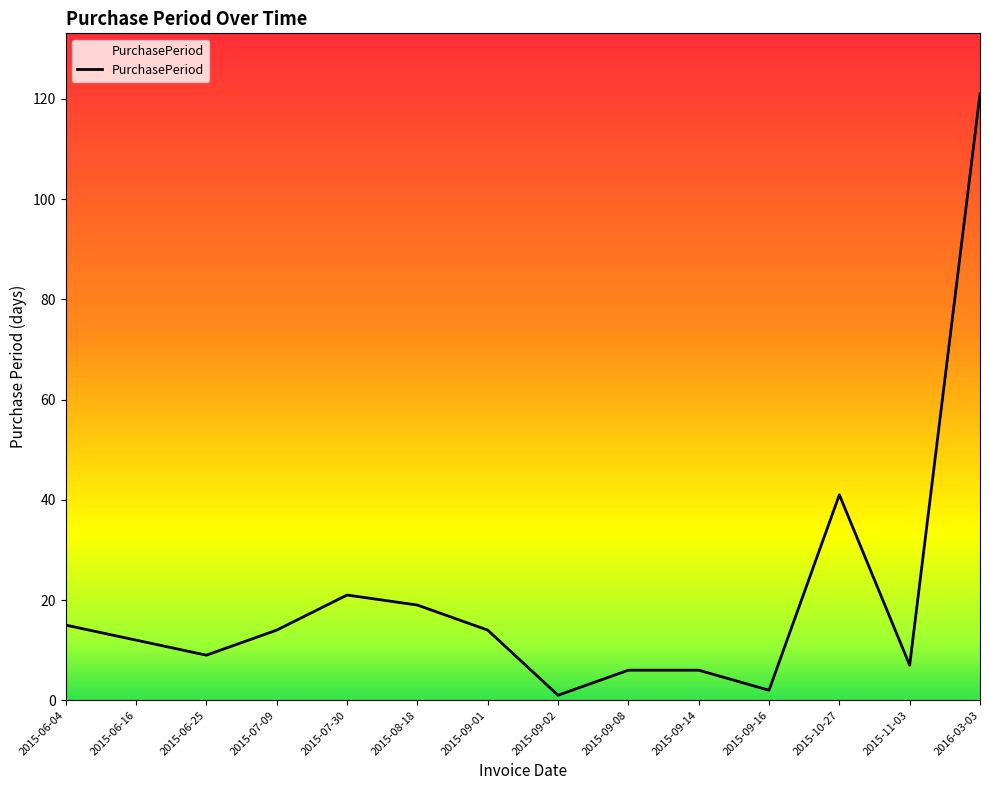

Between 2015-09-08 and 2015-10-27, which is larger?

2015-10-27